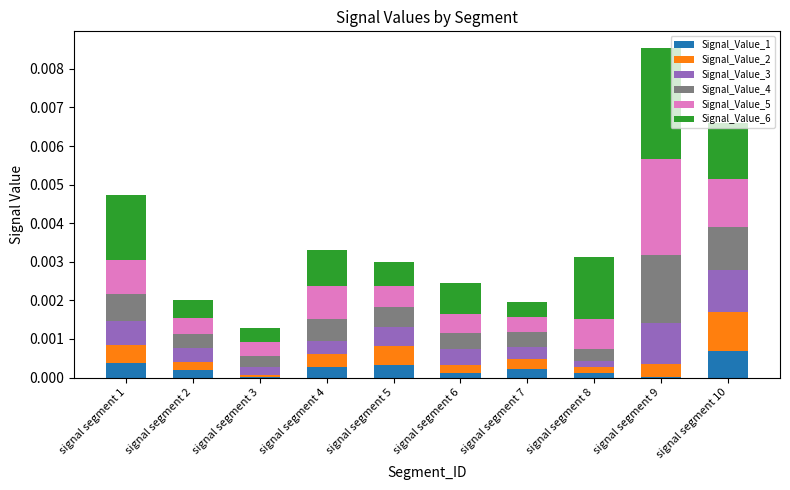

At which label does Signal_Value_1 reach its peak?

signal segment 10